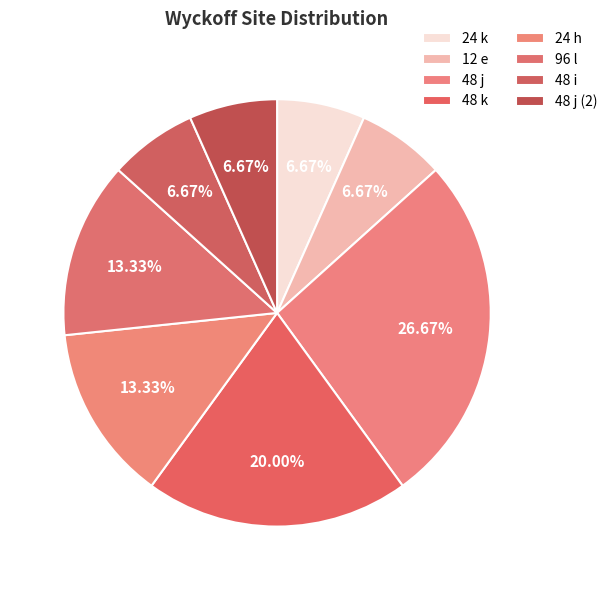

What percentage is the 96 l slice, to the nearest percent?

13%